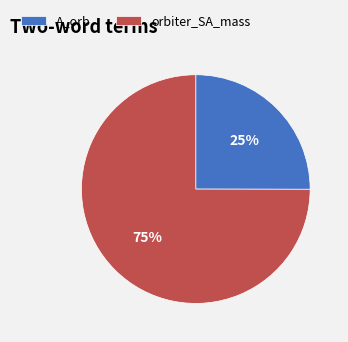

Which slice is the largest?

orbiter_SA_mass